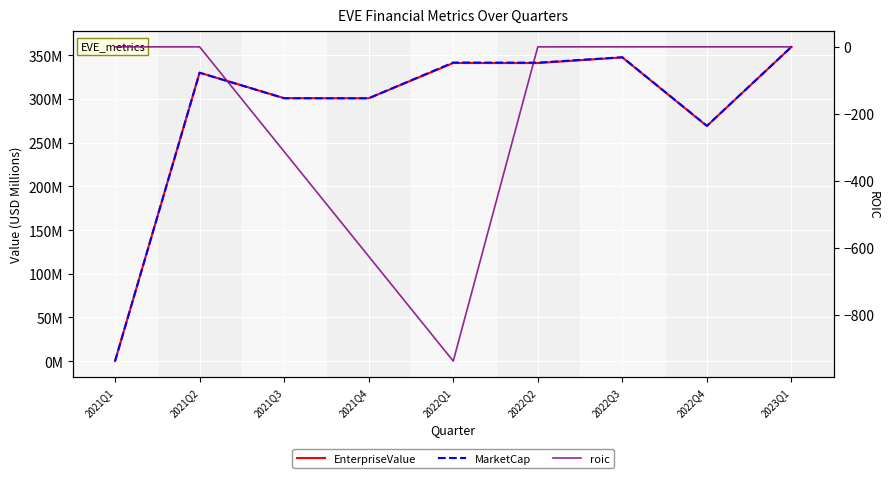

How many categories are shown in the chart?

9